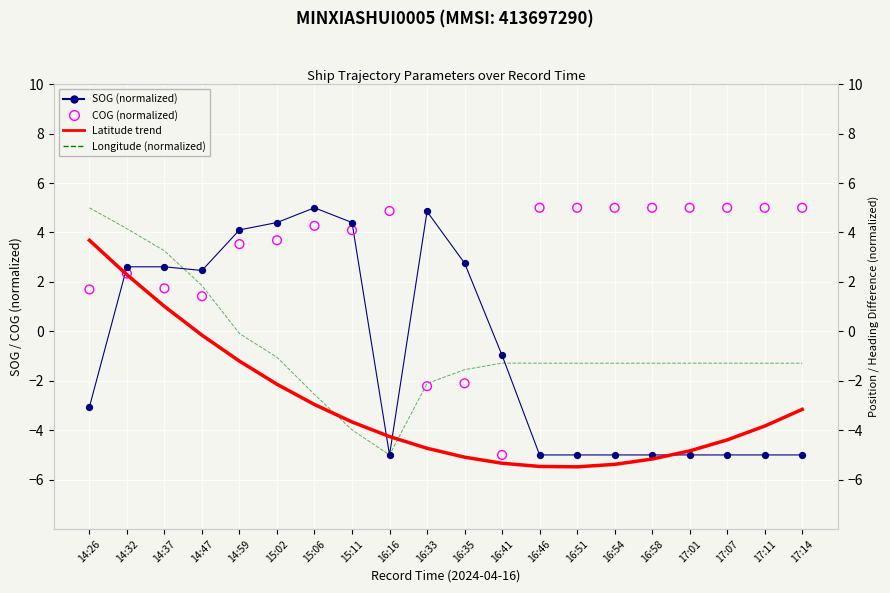

What are all the series names shown in the legend?

SOG (normalized), Latitude trend, Longitude (normalized), COG (normalized)